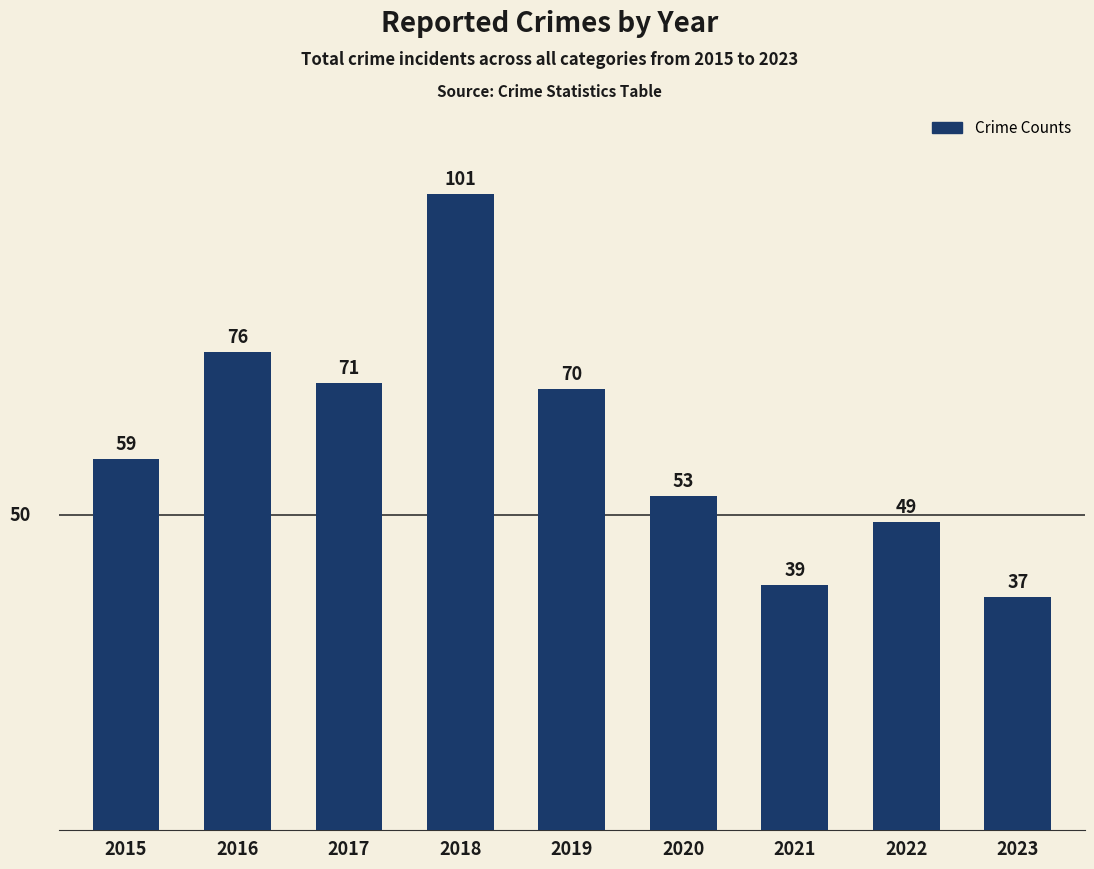

Reading left to right, extract all data points from this chart.

59	76	71	101	70	53	39	49	37